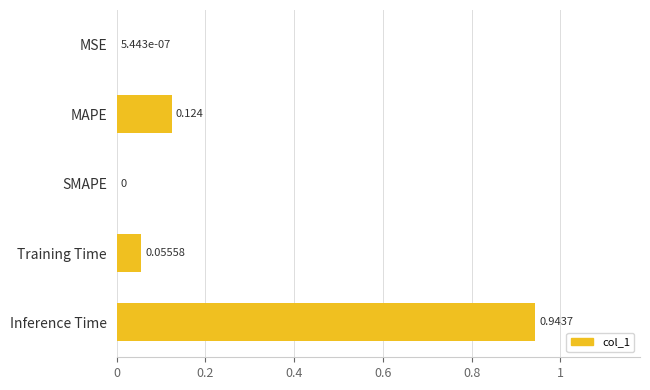

Between Training Time and SMAPE, which is larger?

Training Time